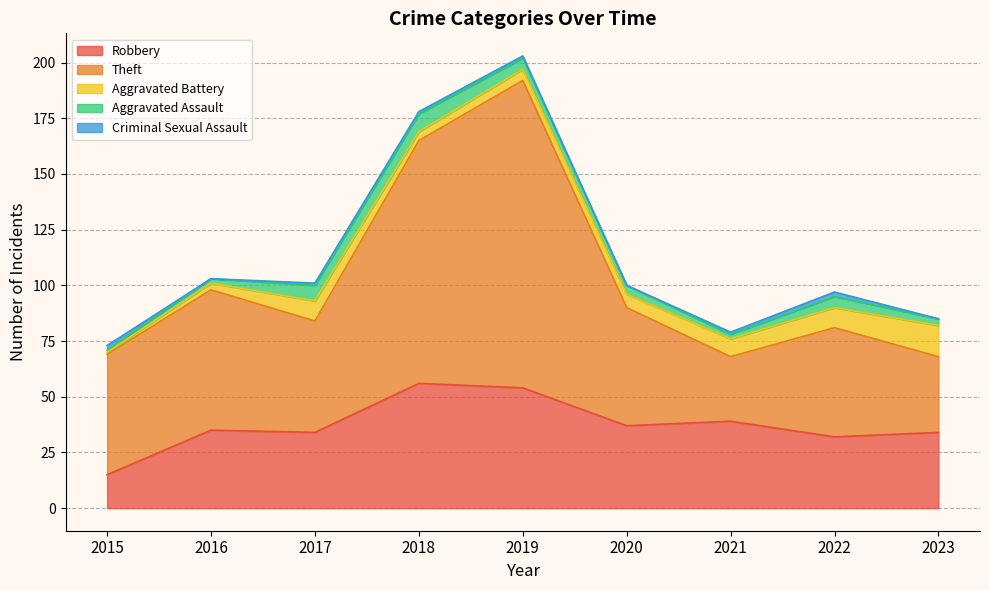

What is the difference between the second highest and second lowest values in the Criminal Sexual Assault series?

2